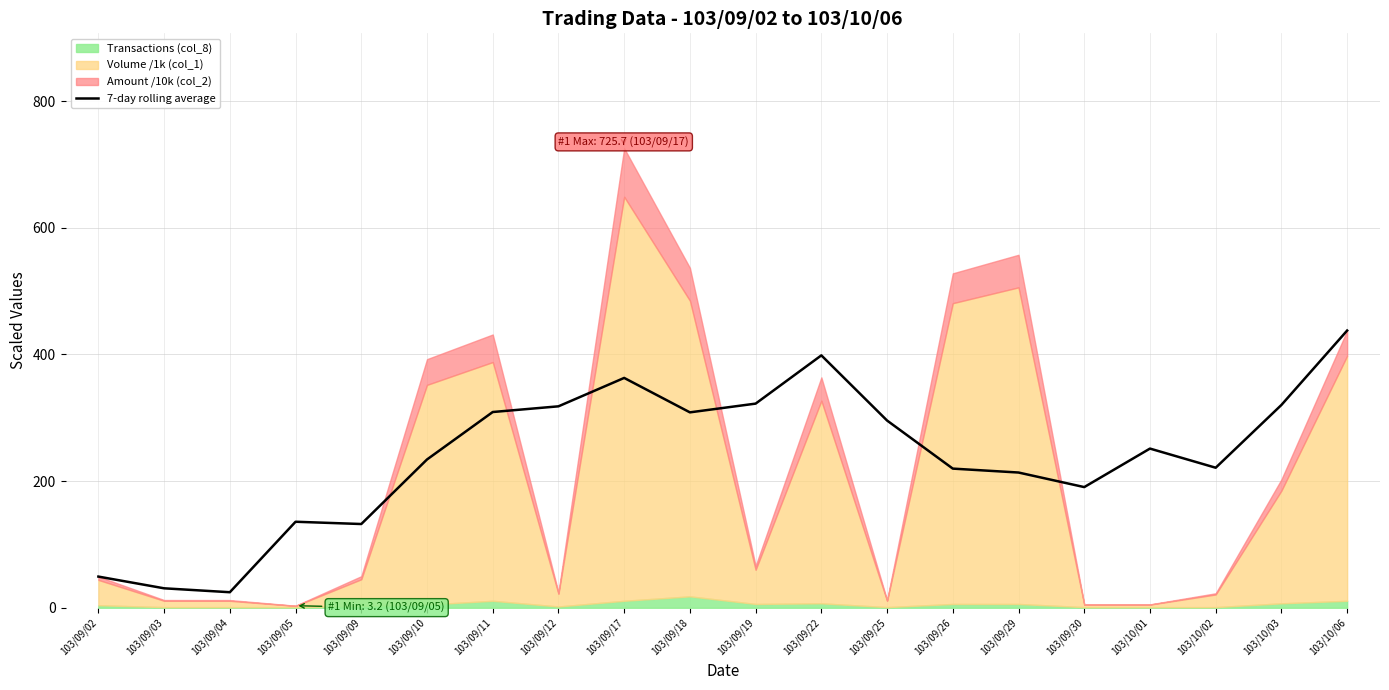

The chart shows a value of 619.9 at 103/10/06. True or false?

False